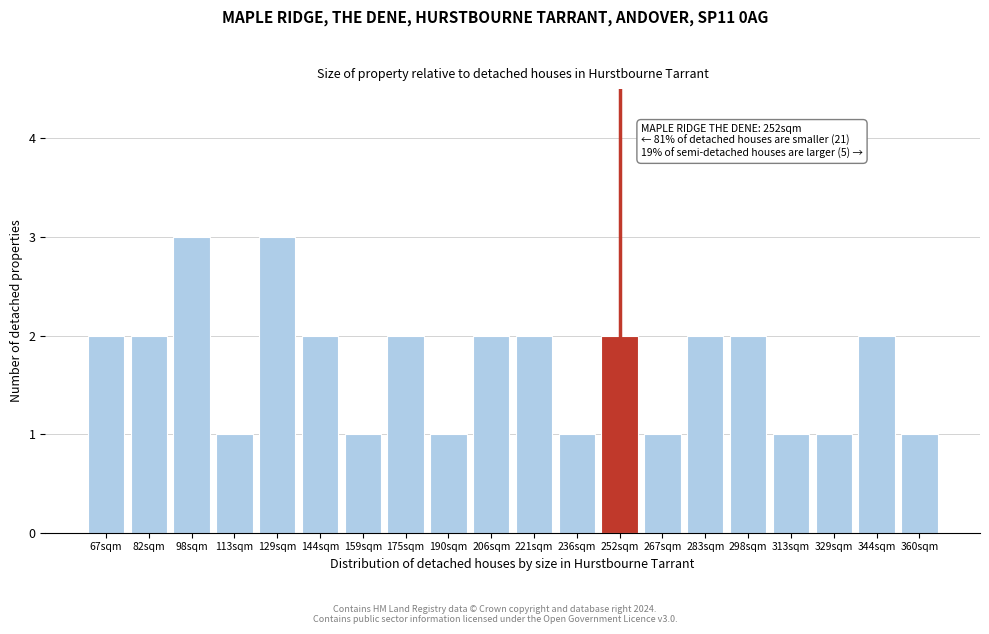

Reading left to right, list all the values displayed in this chart.

2	2	3	1	3	2	1	2	1	2	2	1	2	1	2	2	1	1	2	1